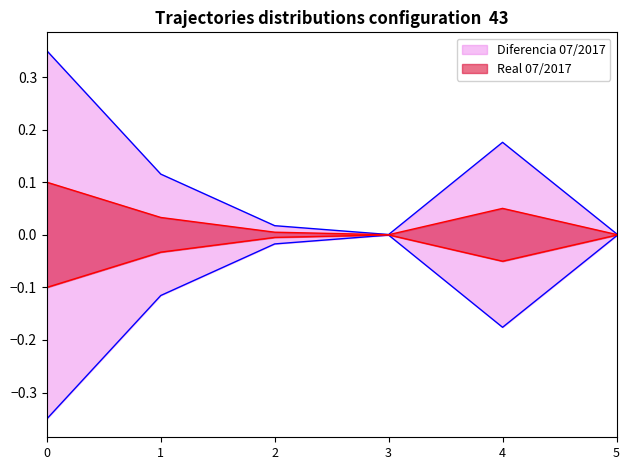

What is the value of the Diferencia 07/2017 point at the 1st from the left?

-0.3